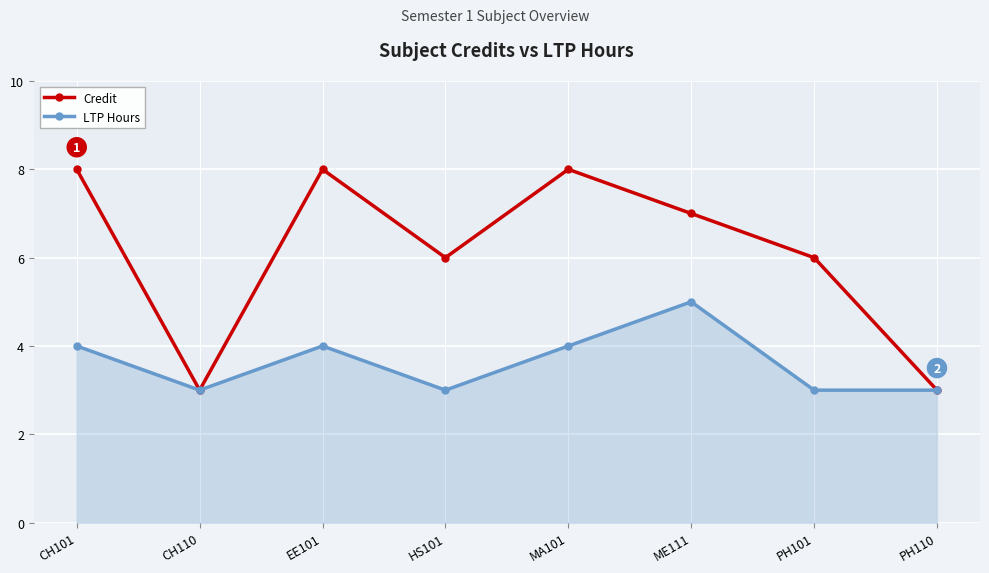

What is the label of the 4th point from the left?

HS101